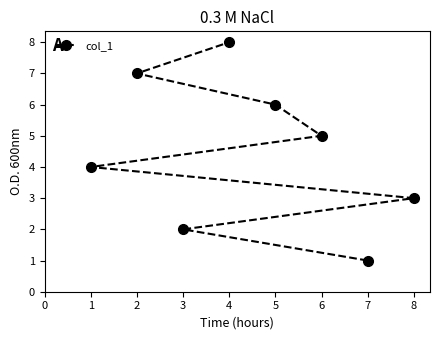

Count the values in the range 3 to 7.

5